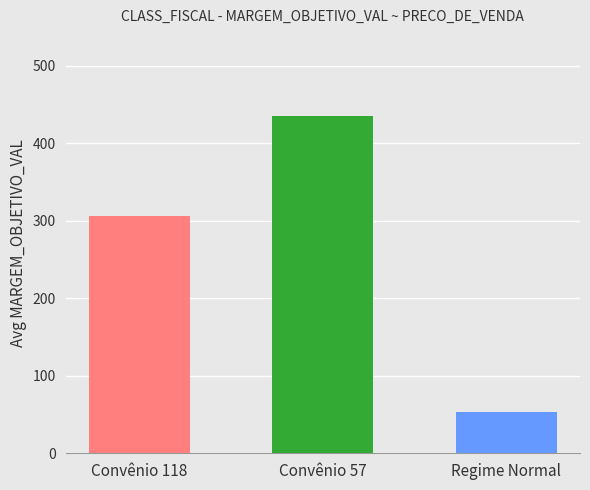

How many categories are shown in the chart?

3